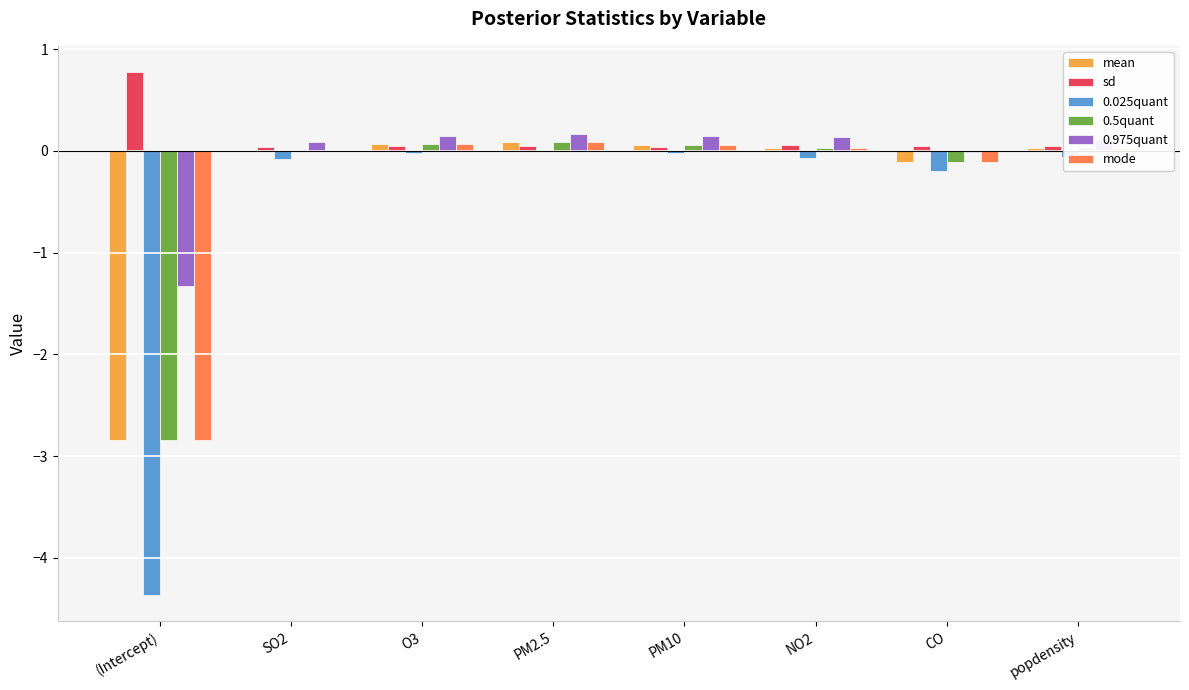

What is the sum of all mode values?

-2.7